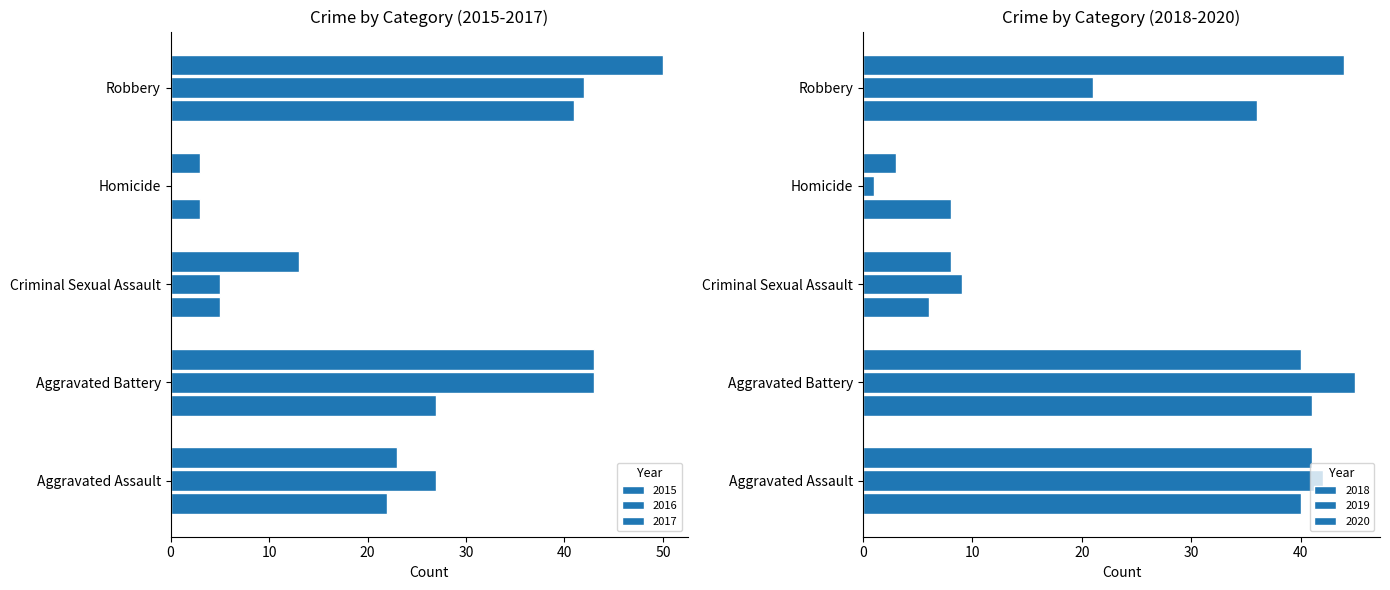

Is it true that 2018 equals 40 at Aggravated Assault?

True